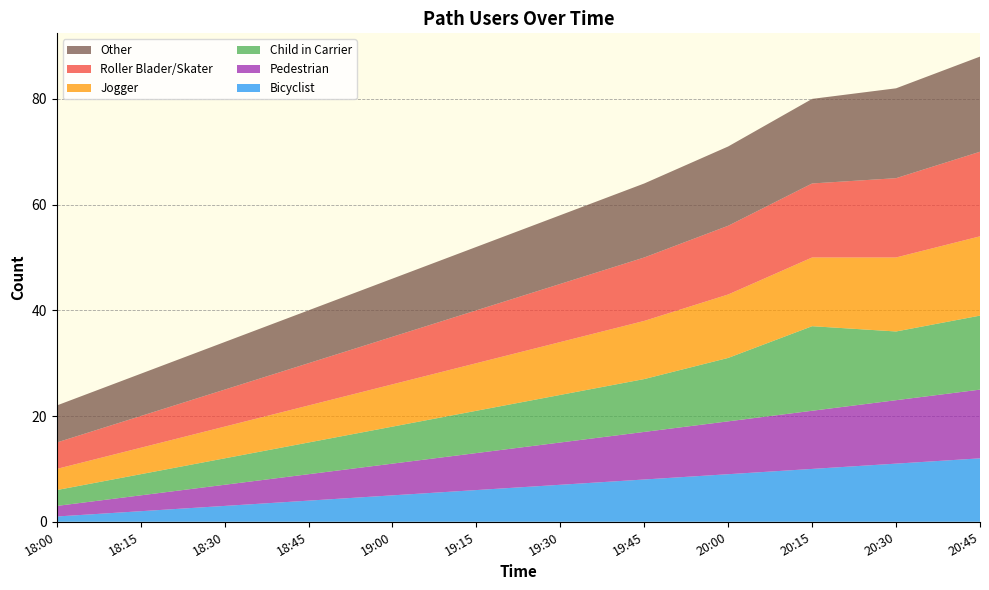

Reading right to left, extract all data points from this chart.

Bicyclist: 20:45=12	20:30=11	20:15=10	20:00=9	19:45=8	19:30=7	19:15=6	19:00=5	18:45=4	18:30=3	18:15=2	18:00=1
Pedestrian: 20:45=13	20:30=12	20:15=11	20:00=10	19:45=9	19:30=8	19:15=7	19:00=6	18:45=5	18:30=4	18:15=3	18:00=2
Child in Carrier: 20:45=14	20:30=13	20:15=16	20:00=12	19:45=10	19:30=9	19:15=8	19:00=7	18:45=6	18:30=5	18:15=4	18:00=3
Jogger: 20:45=15	20:30=14	20:15=13	20:00=12	19:45=11	19:30=10	19:15=9	19:00=8	18:45=7	18:30=6	18:15=5	18:00=4
Roller Blader/Skater: 20:45=16	20:30=15	20:15=14	20:00=13	19:45=12	19:30=11	19:15=10	19:00=9	18:45=8	18:30=7	18:15=6	18:00=5
Other: 20:45=18	20:30=17	20:15=16	20:00=15	19:45=14	19:30=13	19:15=12	19:00=11	18:45=10	18:30=9	18:15=8	18:00=7